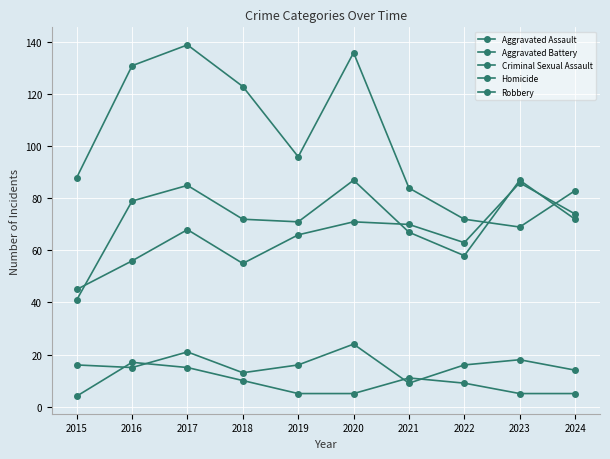

What is the sum of all Homicide values?

86